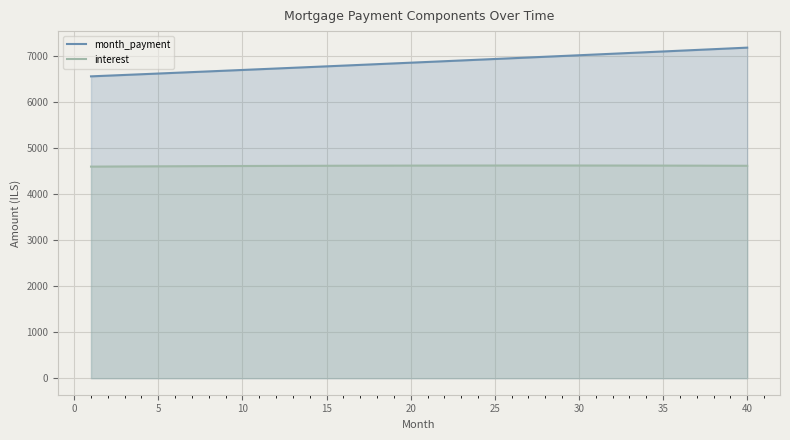

True or false: interest and month_payment cross at least once.

False